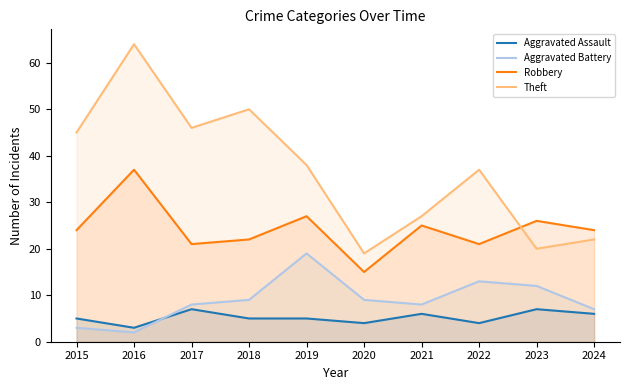

Reading right to left, what are all the values shown in this chart?

Aggravated Assault: 2024=6	2023=7	2022=4	2021=6	2020=4	2019=5	2018=5	2017=7	2016=3	2015=5
Aggravated Battery: 2024=7	2023=12	2022=13	2021=8	2020=9	2019=19	2018=9	2017=8	2016=2	2015=3
Robbery: 2024=24	2023=26	2022=21	2021=25	2020=15	2019=27	2018=22	2017=21	2016=37	2015=24
Theft: 2024=22	2023=20	2022=37	2021=27	2020=19	2019=38	2018=50	2017=46	2016=64	2015=45